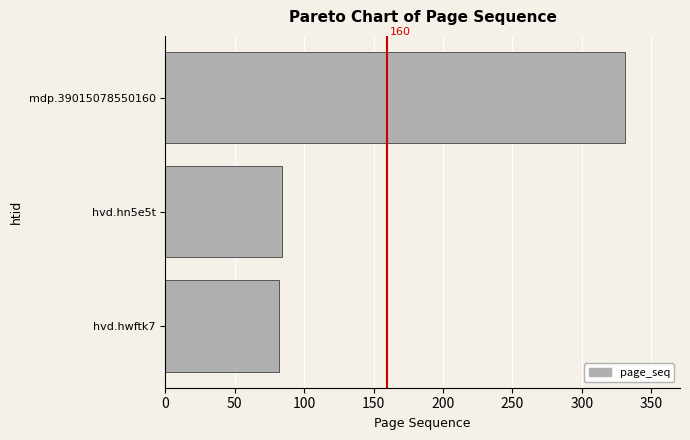

Reading bottom to top, extract all data points from this chart.

82	84	331